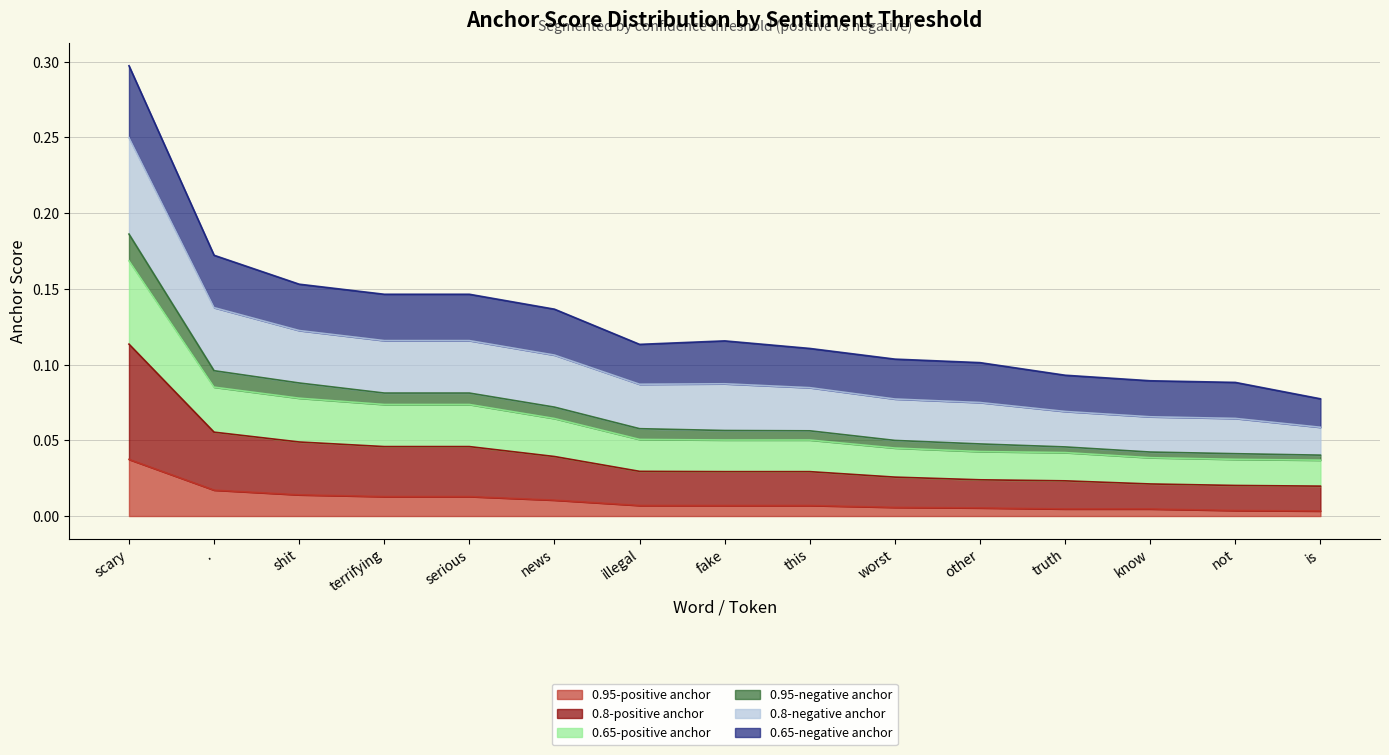

Which label corresponds to the smallest value in the chart?

is